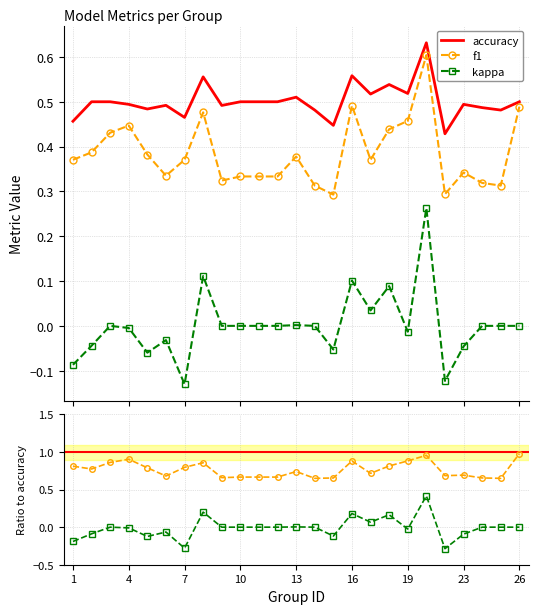

At which label does f1 reach its minimum?

15